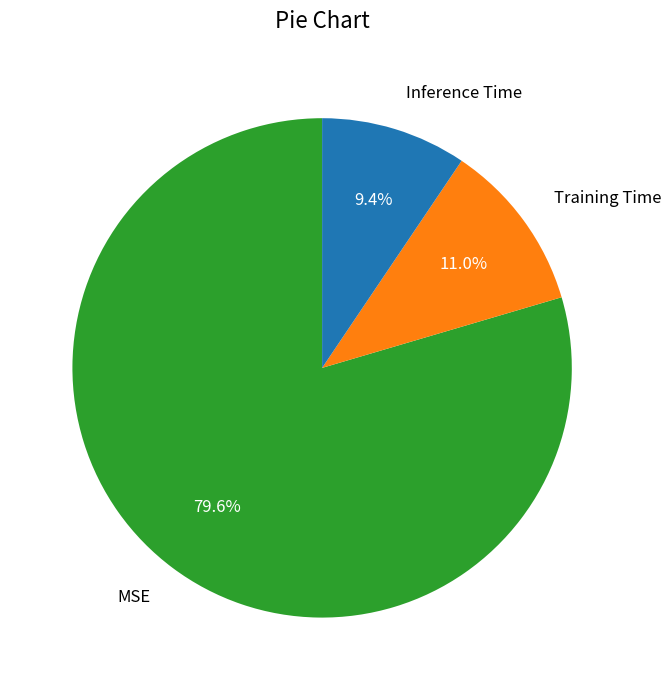

What is the majority slice?

MSE